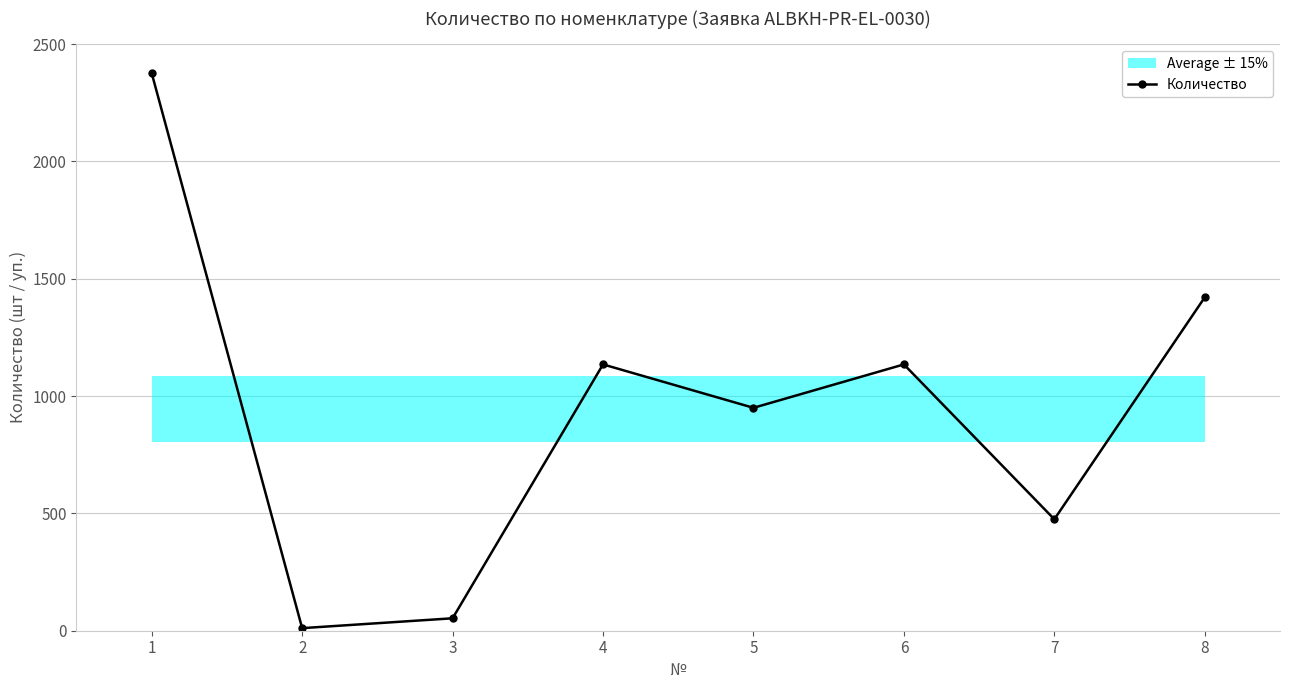

How many values are between 475 and 1421?

5